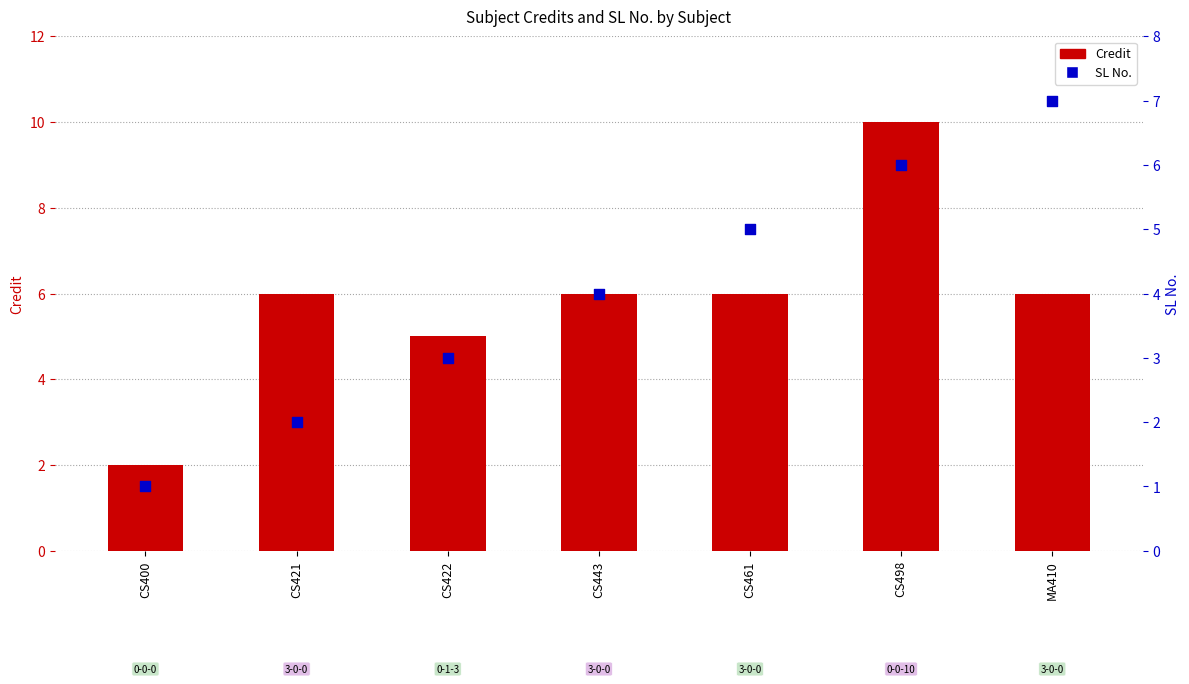

What is the total value across all series at CS461?

11